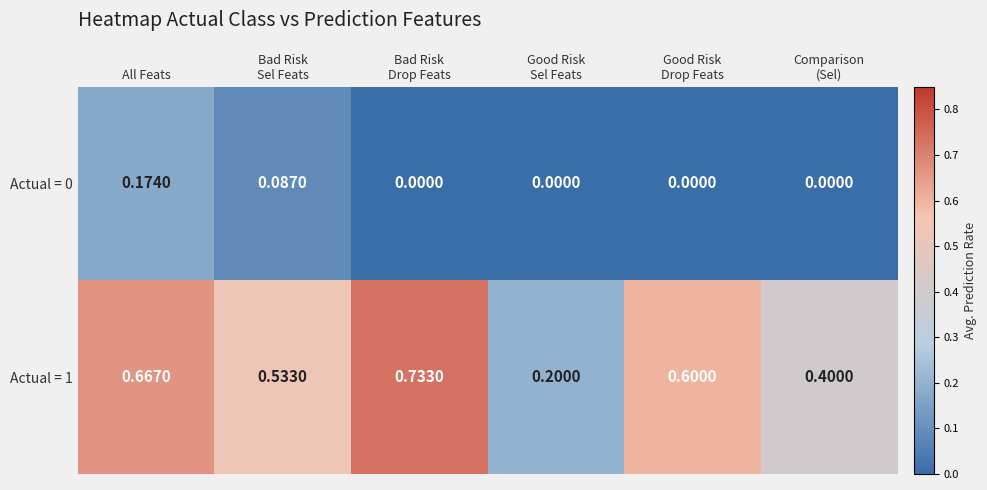

At which label does Actual = 0 reach its peak?

All Feats